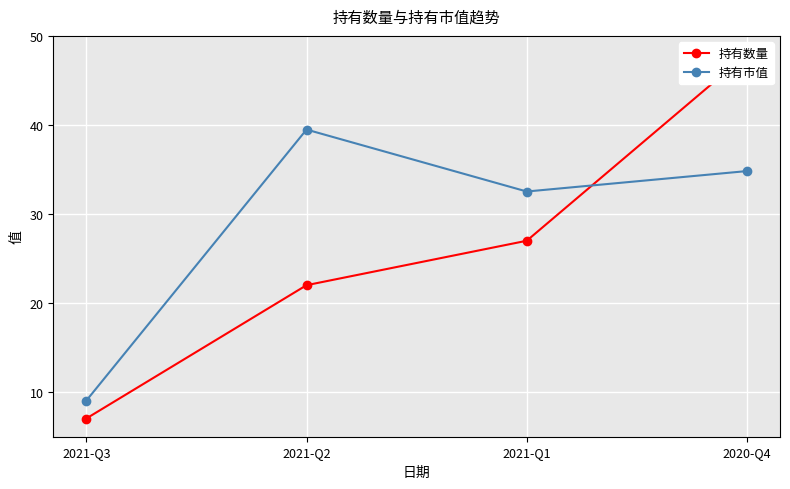

At 2021-Q2, list the series in order from smallest to largest.

持有数量, 持有市值